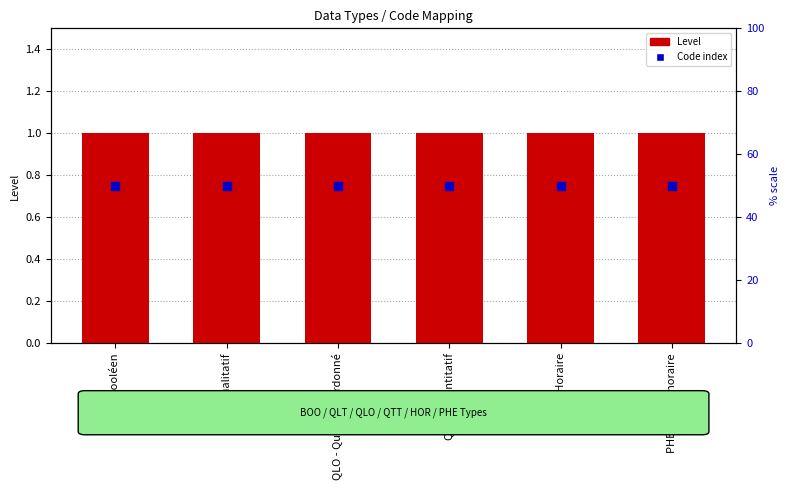

Which series has the largest Y range (max minus min)?

Level